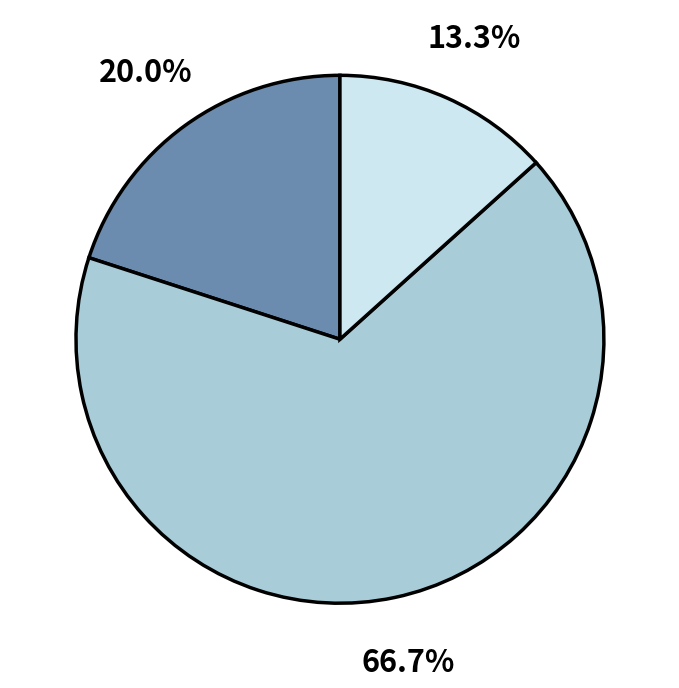

To the nearest percent, what is the difference between the largest and smallest slice percentages?

53%